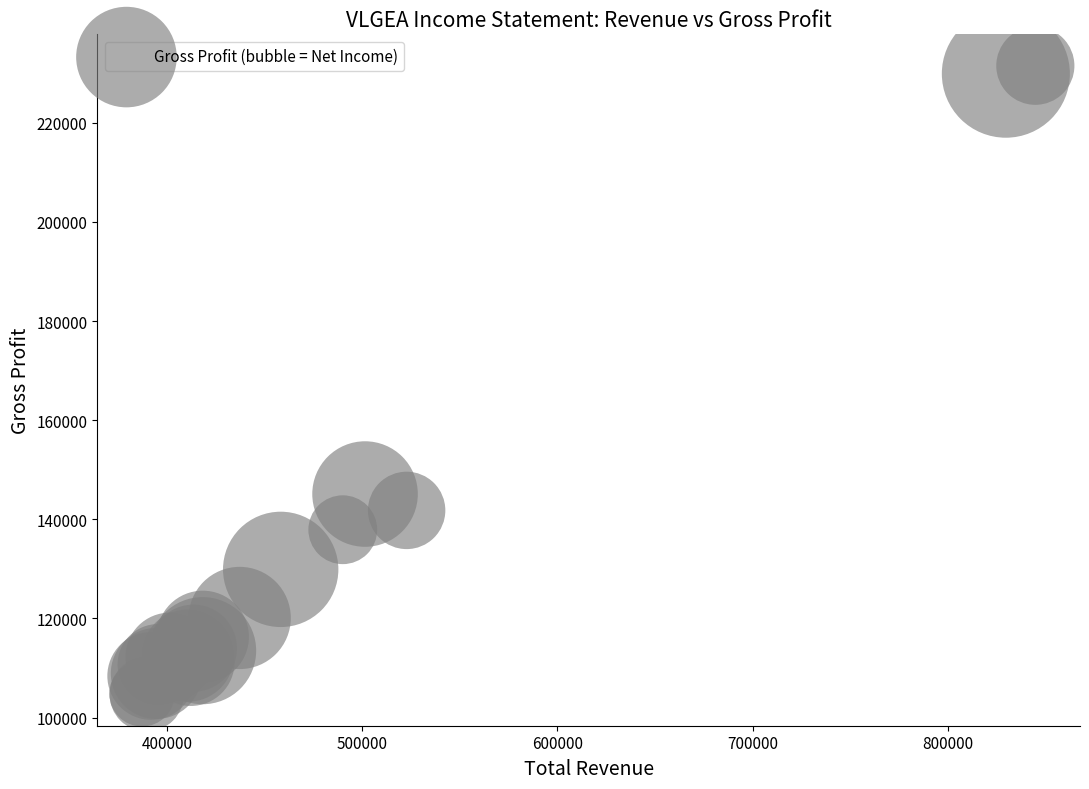

What Y value in the scatter plot is closest to 168100?

145100